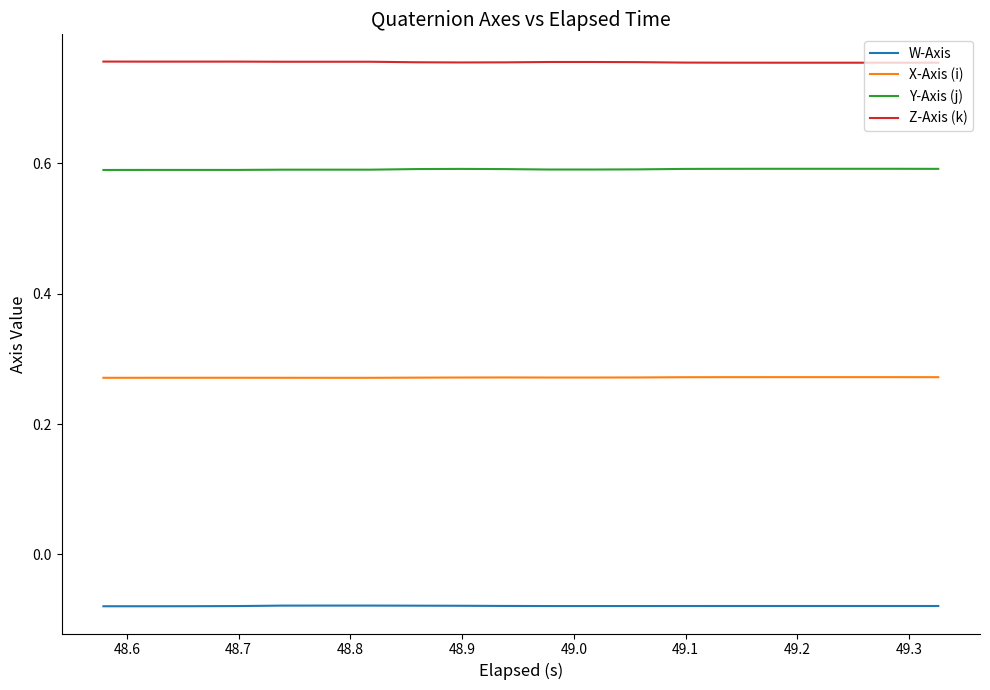

How many Z-Axis (k) values are between 0 and 1?

20